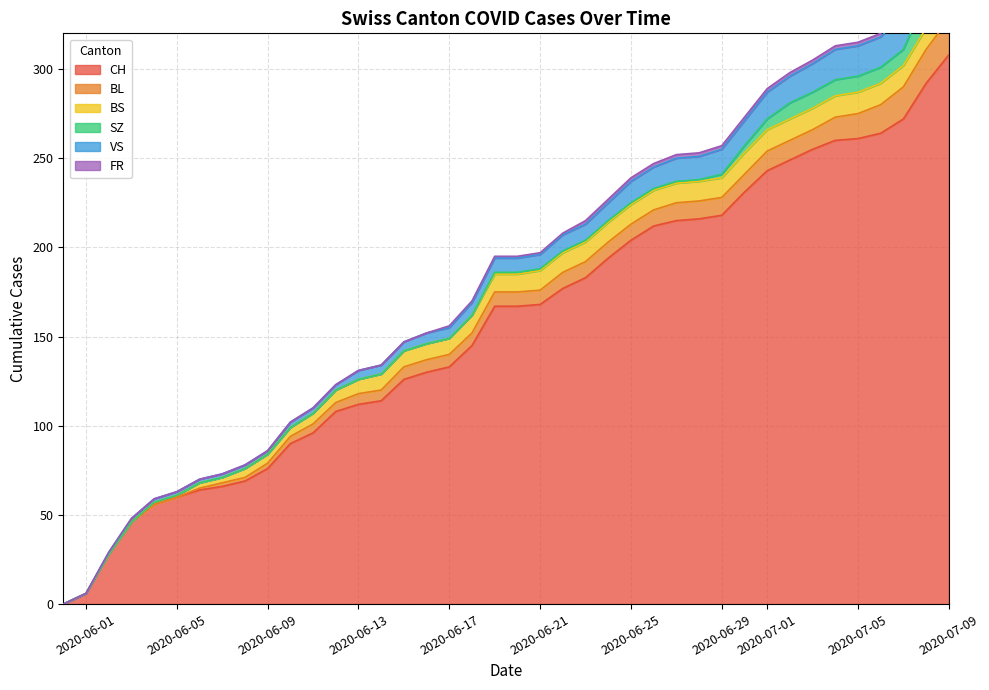

Reading right to left, list all the values displayed in this chart.

CH: 308	292	272	264	261	260	255	249	243	231	218	216	215	212	204	194	183	177	168	167	167	145	133	130	126	114	112	108	96	90	76	69	66	64	60	56	46	28	6	0
BL: 20	19	18	16	14	13	11	11	11	10	10	10	10	9	9	9	9	9	8	8	8	7	7	7	7	6	6	5	5	4	3	2	2	1	0	0	0	0	0	0
BS: 12	12	12	12	12	12	12	12	12	12	11	11	11	11	11	11	11	11	11	10	10	10	9	9	9	9	8	7	6	5	5	5	3	3	1	1	0	0	0	0
SZ: 17	17	9	9	9	9	9	9	6	4	2	1	1	1	1	1	1	1	1	1	1	0	0	0	0	0	0	0	0	0	0	0	0	0	0	0	0	0	0	0
VS: 20	20	20	17	17	17	16	15	15	14	14	13	13	12	12	10	9	9	8	8	8	7	6	6	5	5	5	3	3	3	2	2	2	2	2	2	2	1	0	0
FR: 2	2	2	2	2	2	2	2	2	2	2	2	2	2	2	2	2	1	1	1	1	1	1	0	0	0	0	0	0	0	0	0	0	0	0	0	0	0	0	0